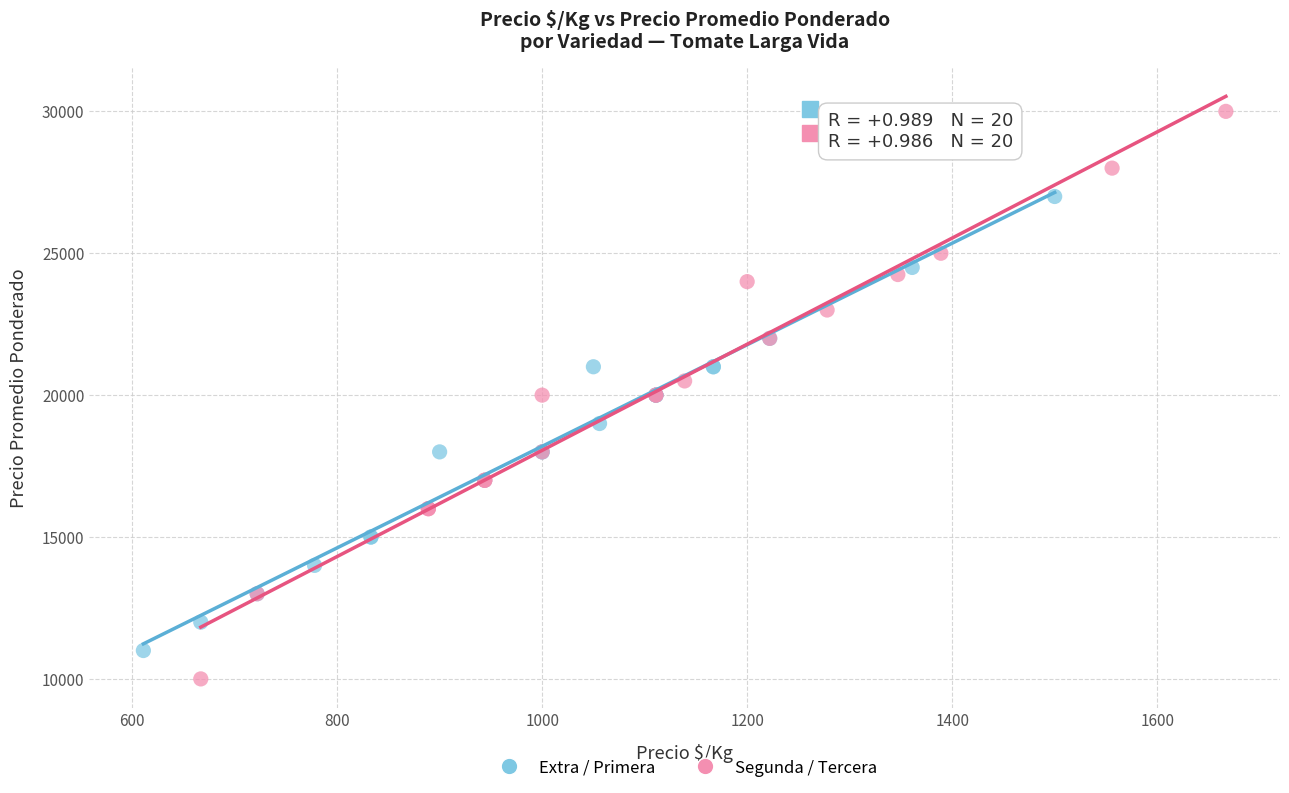

Which series reaches the maximum Y coordinate?

Segunda / Tercera